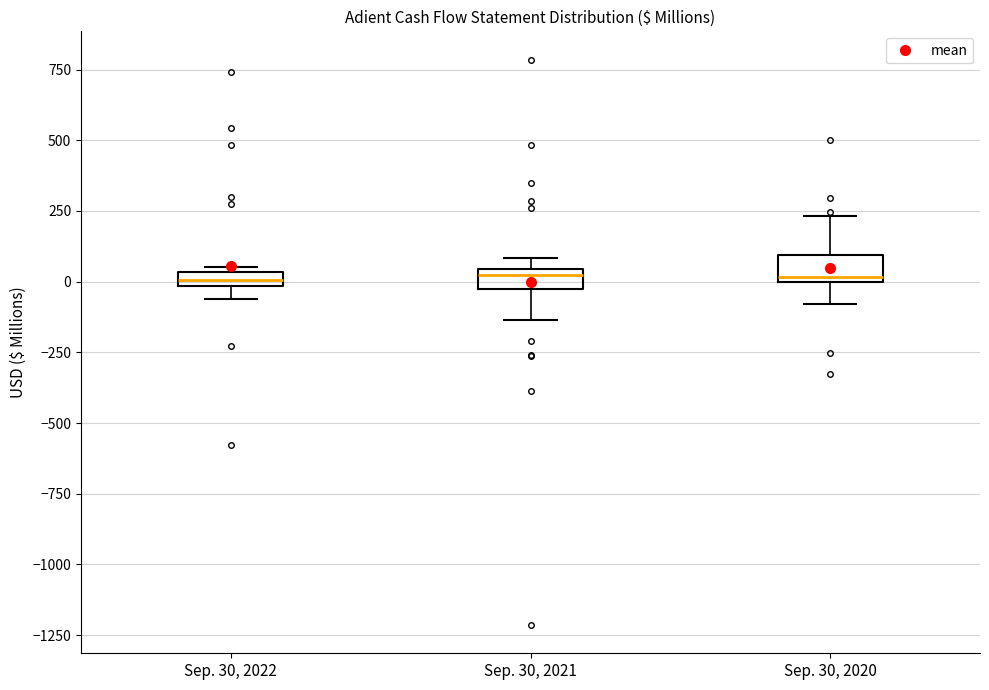

Where is the lower edge of the box for Sep. 30, 2022 on the y-axis? The values are not printed on the chart, so give them approximately, as read against the axis.

0